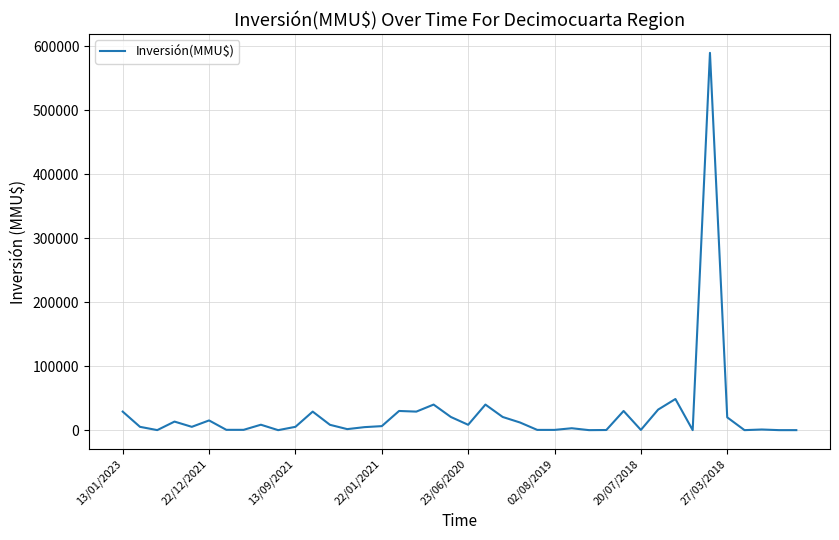

What is the difference between the maximum and minimum values?

590000